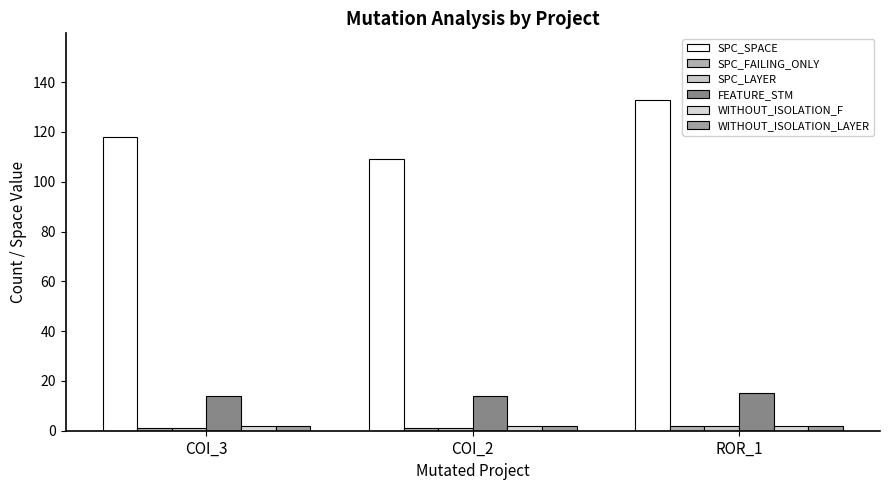

What is the difference between the maximum and minimum values in the FEATURE_STM series?

1